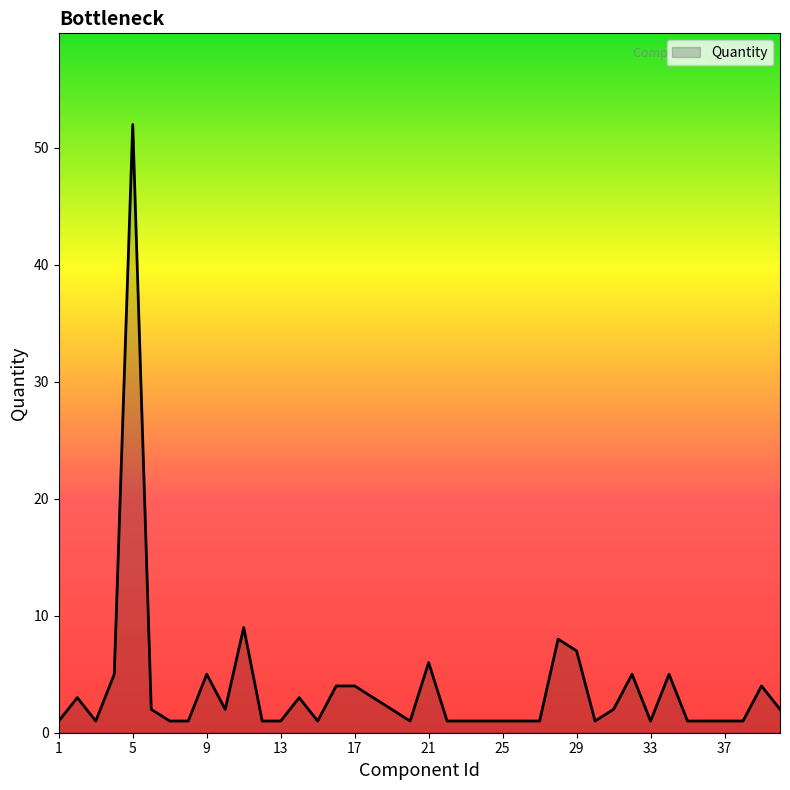

What is the maximum value shown in the chart?

52